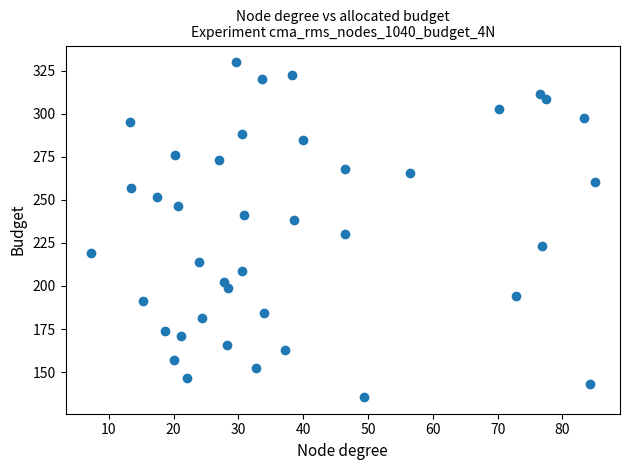

What is the range of Y values (max minus min)?

194.5